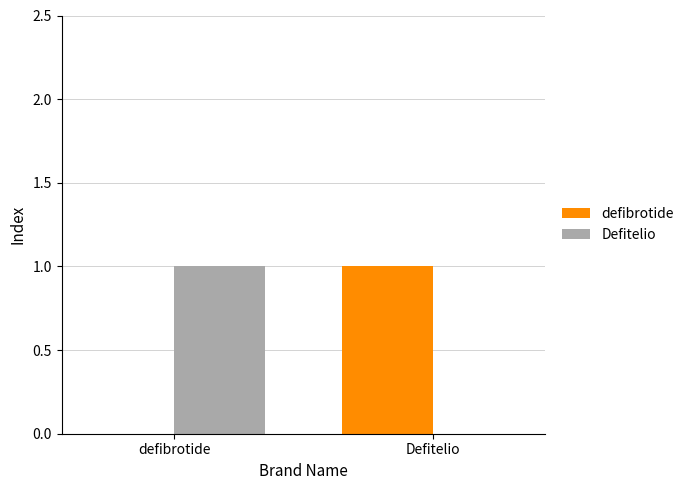

What is the sum of the defibrotide values at Defitelio and defibrotide?

1